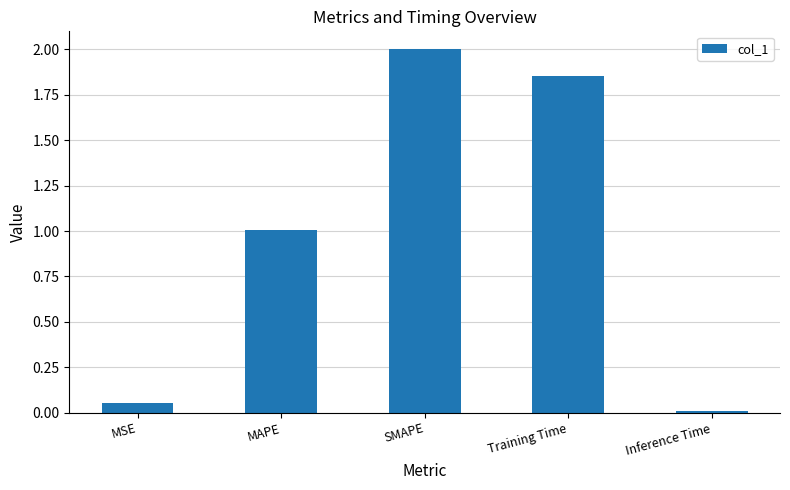

The value at MAPE is 1.0. True or false?

True